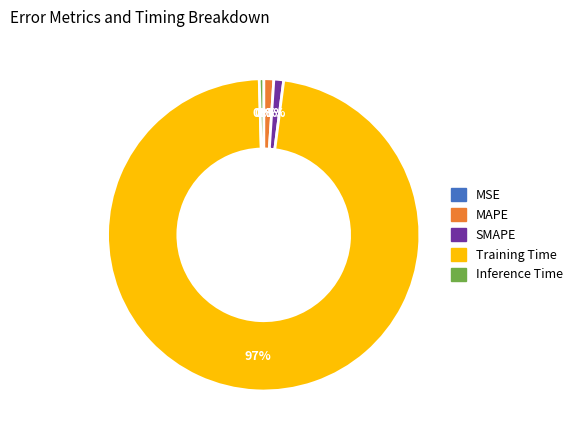

What is the largest slice in the pie chart?

Training Time